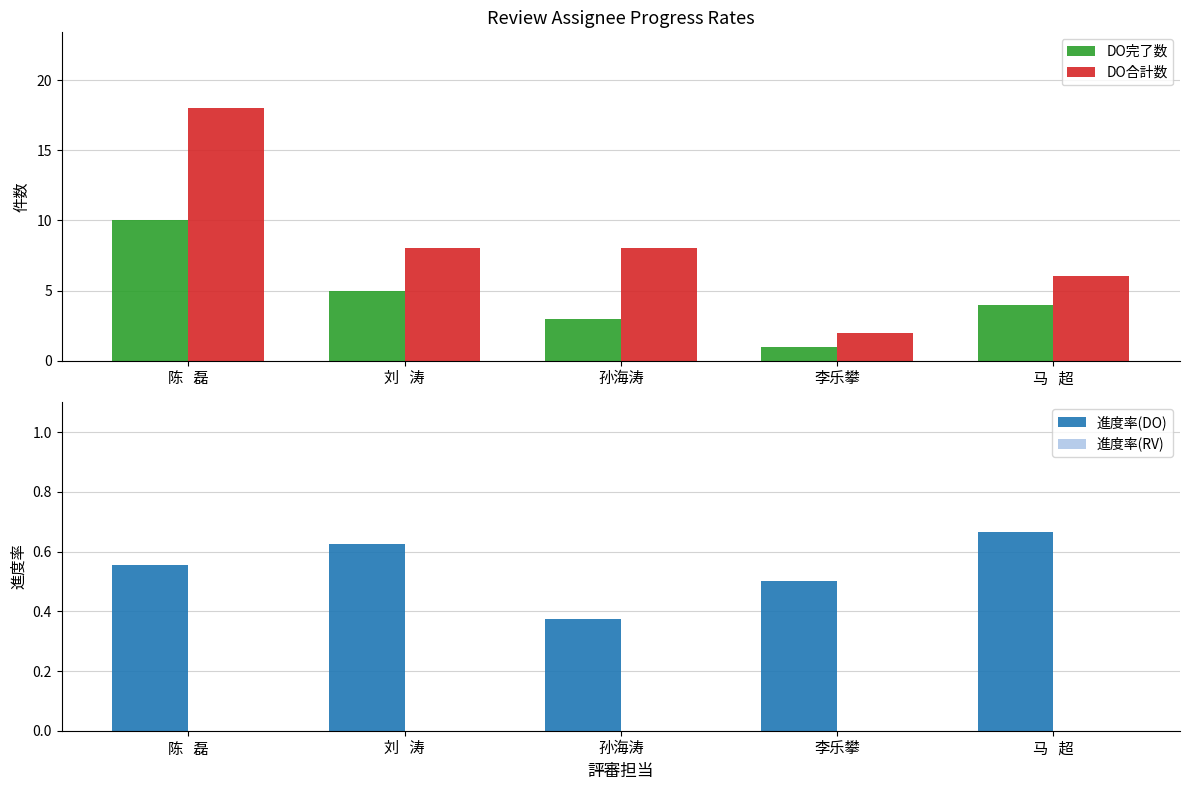

Rank the series at 刘   涛 from highest to lowest value.

DO合計数, DO完了数, 進度率(DO), 進度率(RV)